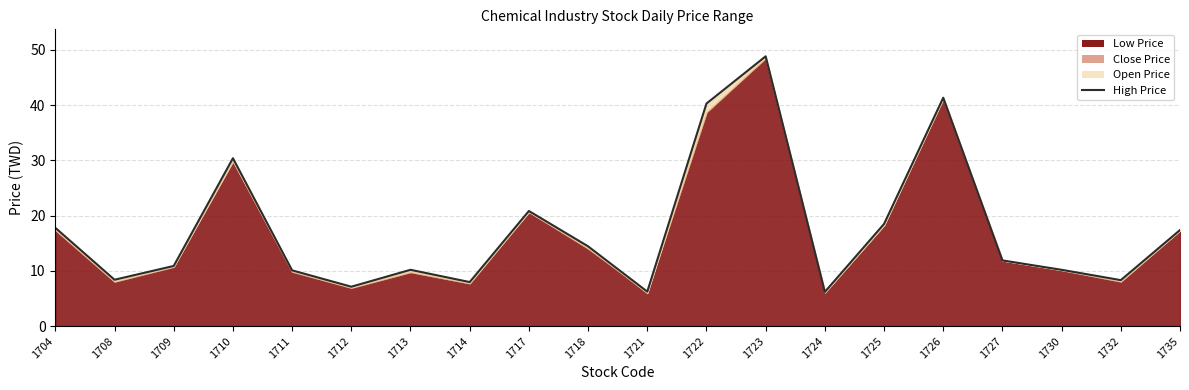

How many lines are shown in the chart?

1